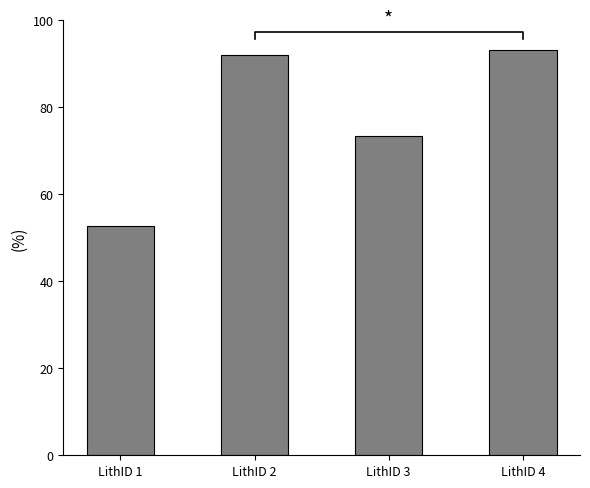

The chart shows a value of 126.7 at LithID 4. True or false?

False